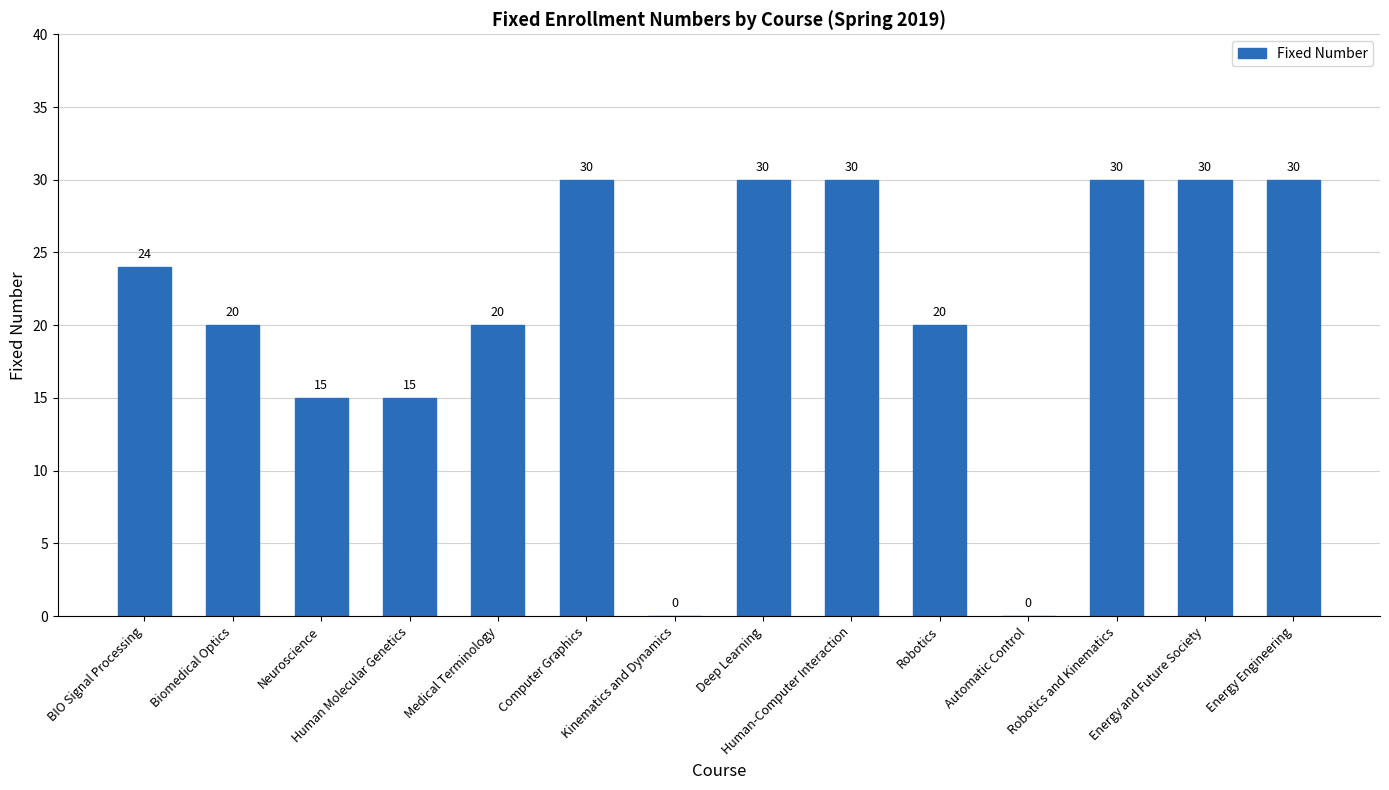

How many values are above zero?

12